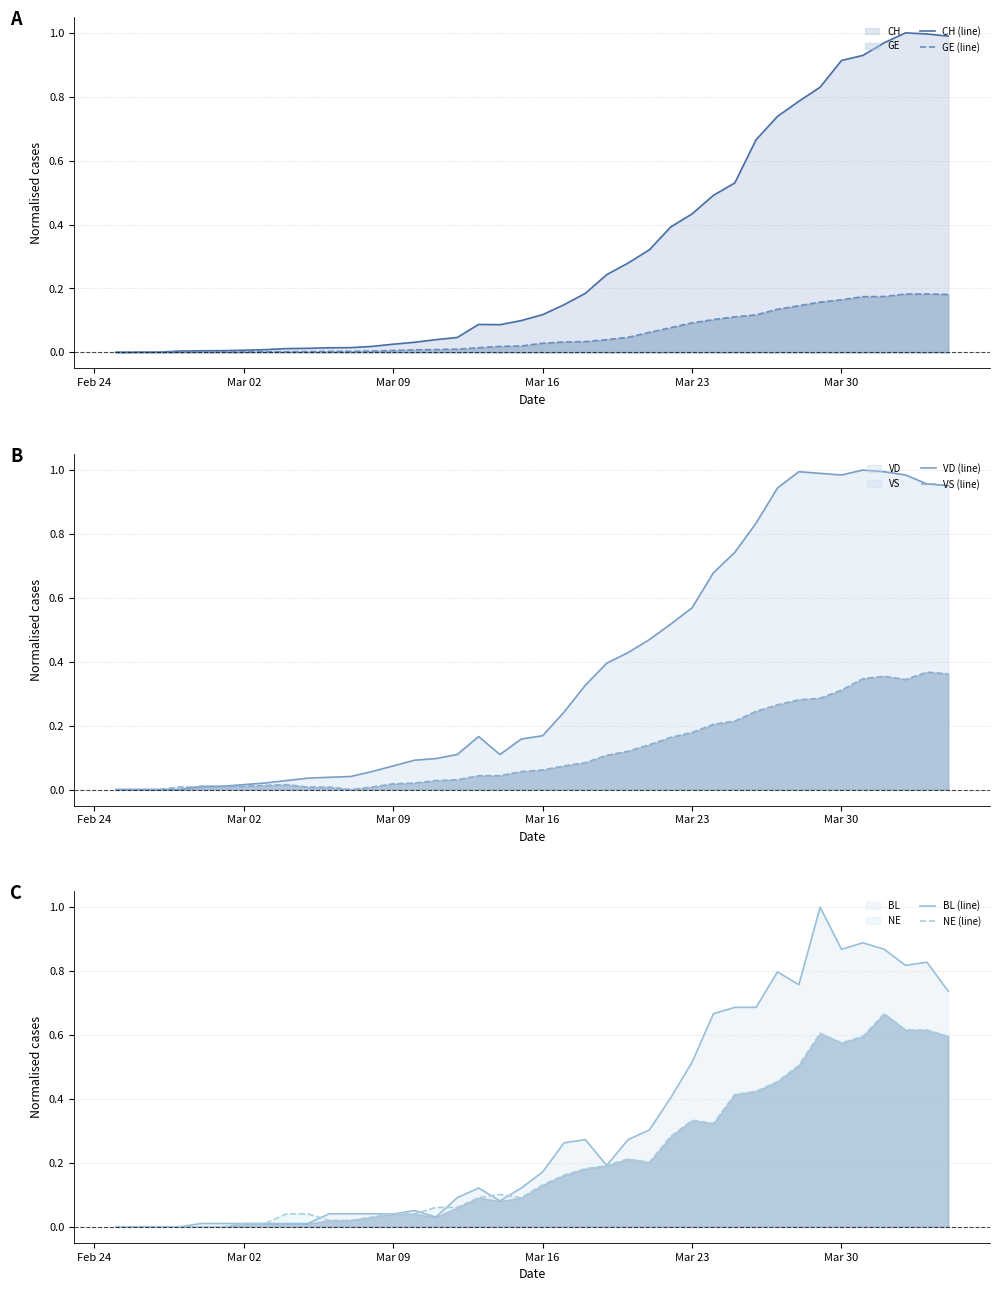

What is the average value of the BL (line) series?

0.3